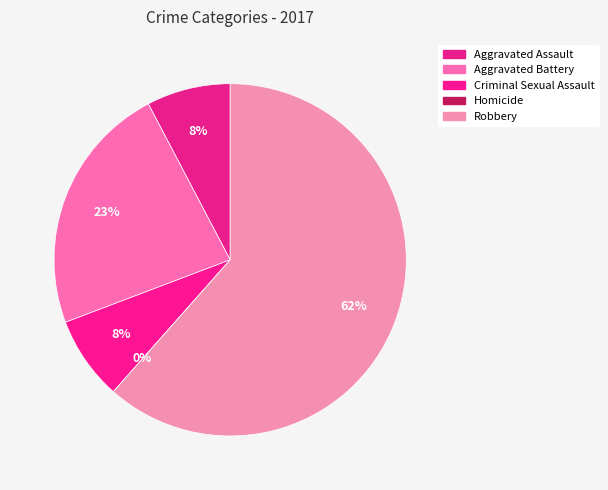

True or false: Criminal Sexual Assault accounts for 2% of the total.

False